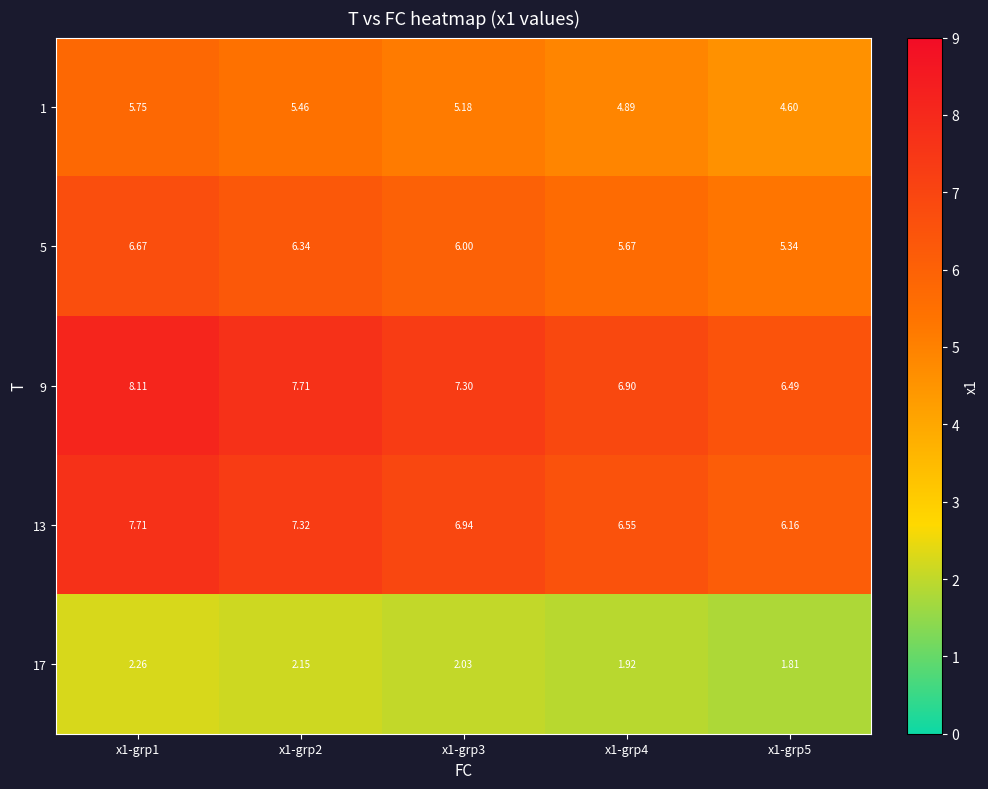

Is the value of 1 at x1-grp3 greater than the value of 13 at x1-grp5?

No